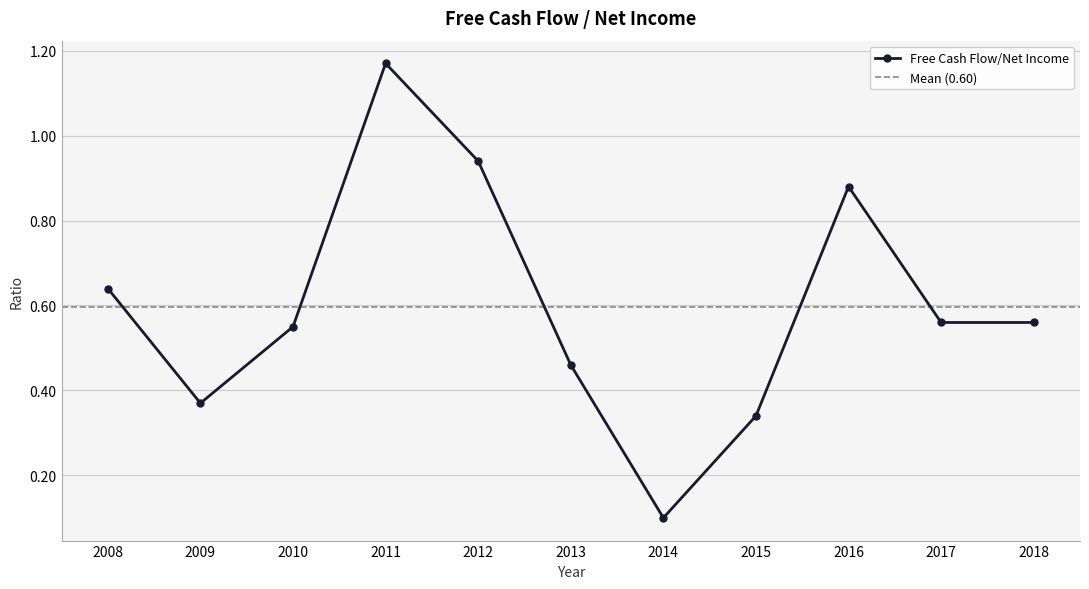

The value at 2012 is 0.4. True or false?

False